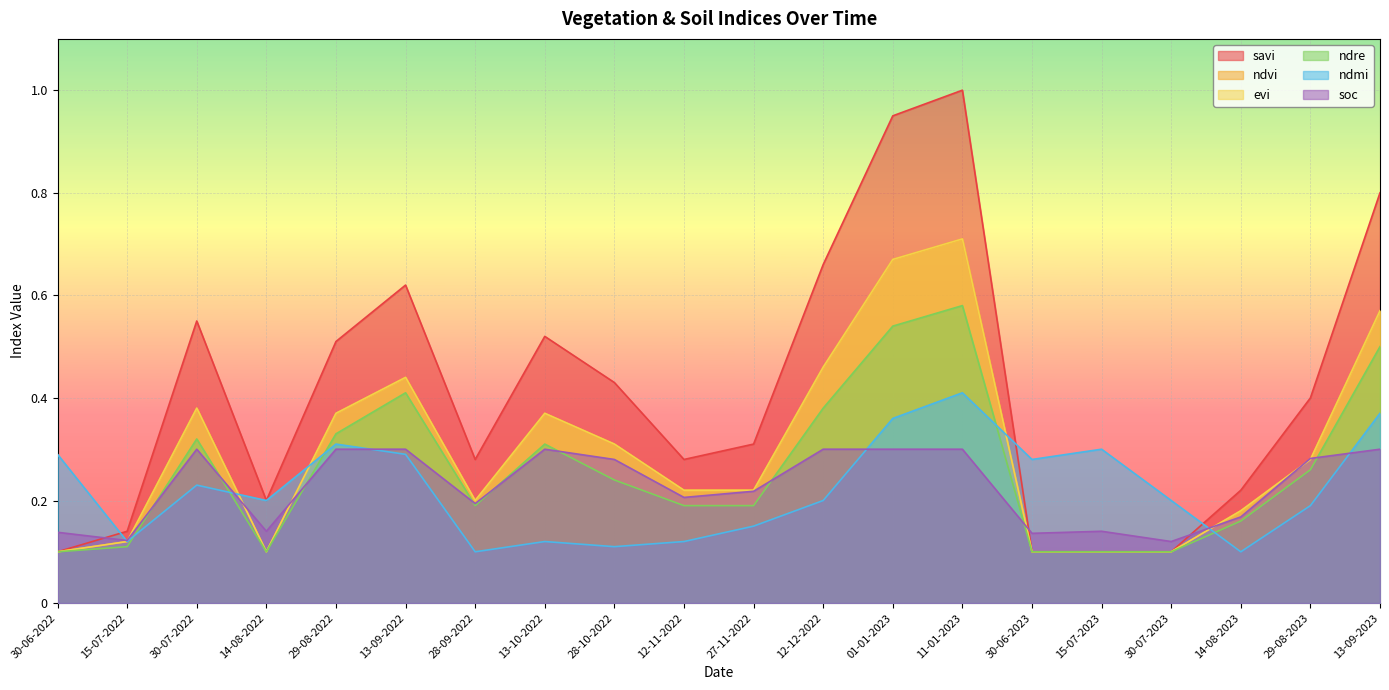

Rank the series by their maximum value, from highest to lowest.

savi, ndvi, evi, ndre, ndmi, soc